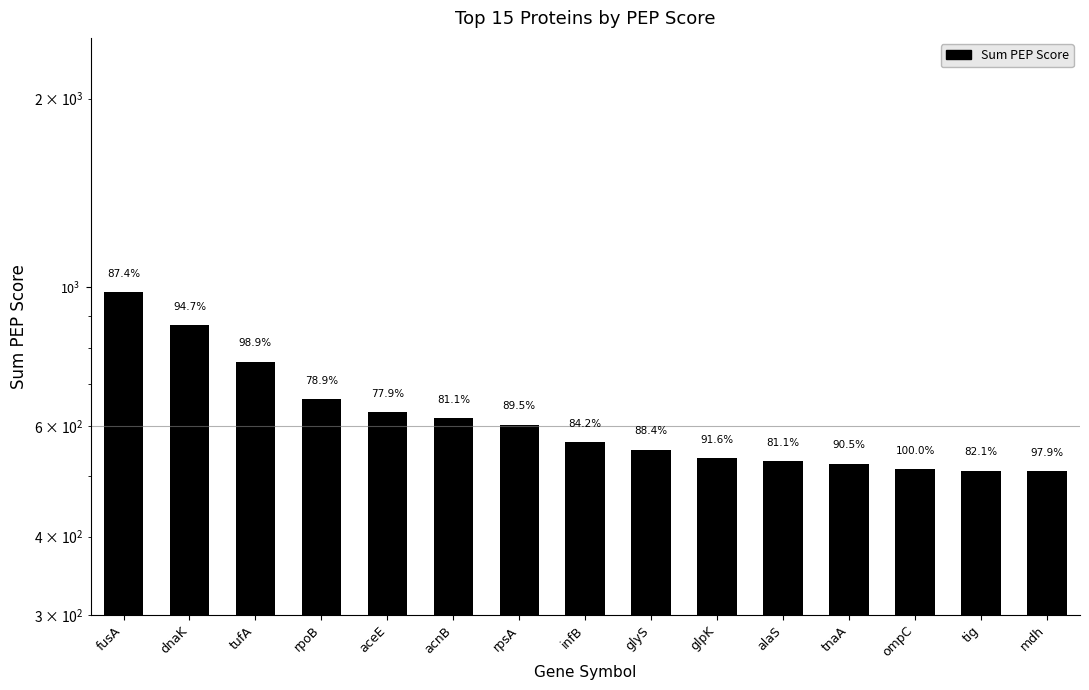

Approximately how many times larger is the value at dnaK compared to fusA?

0.9